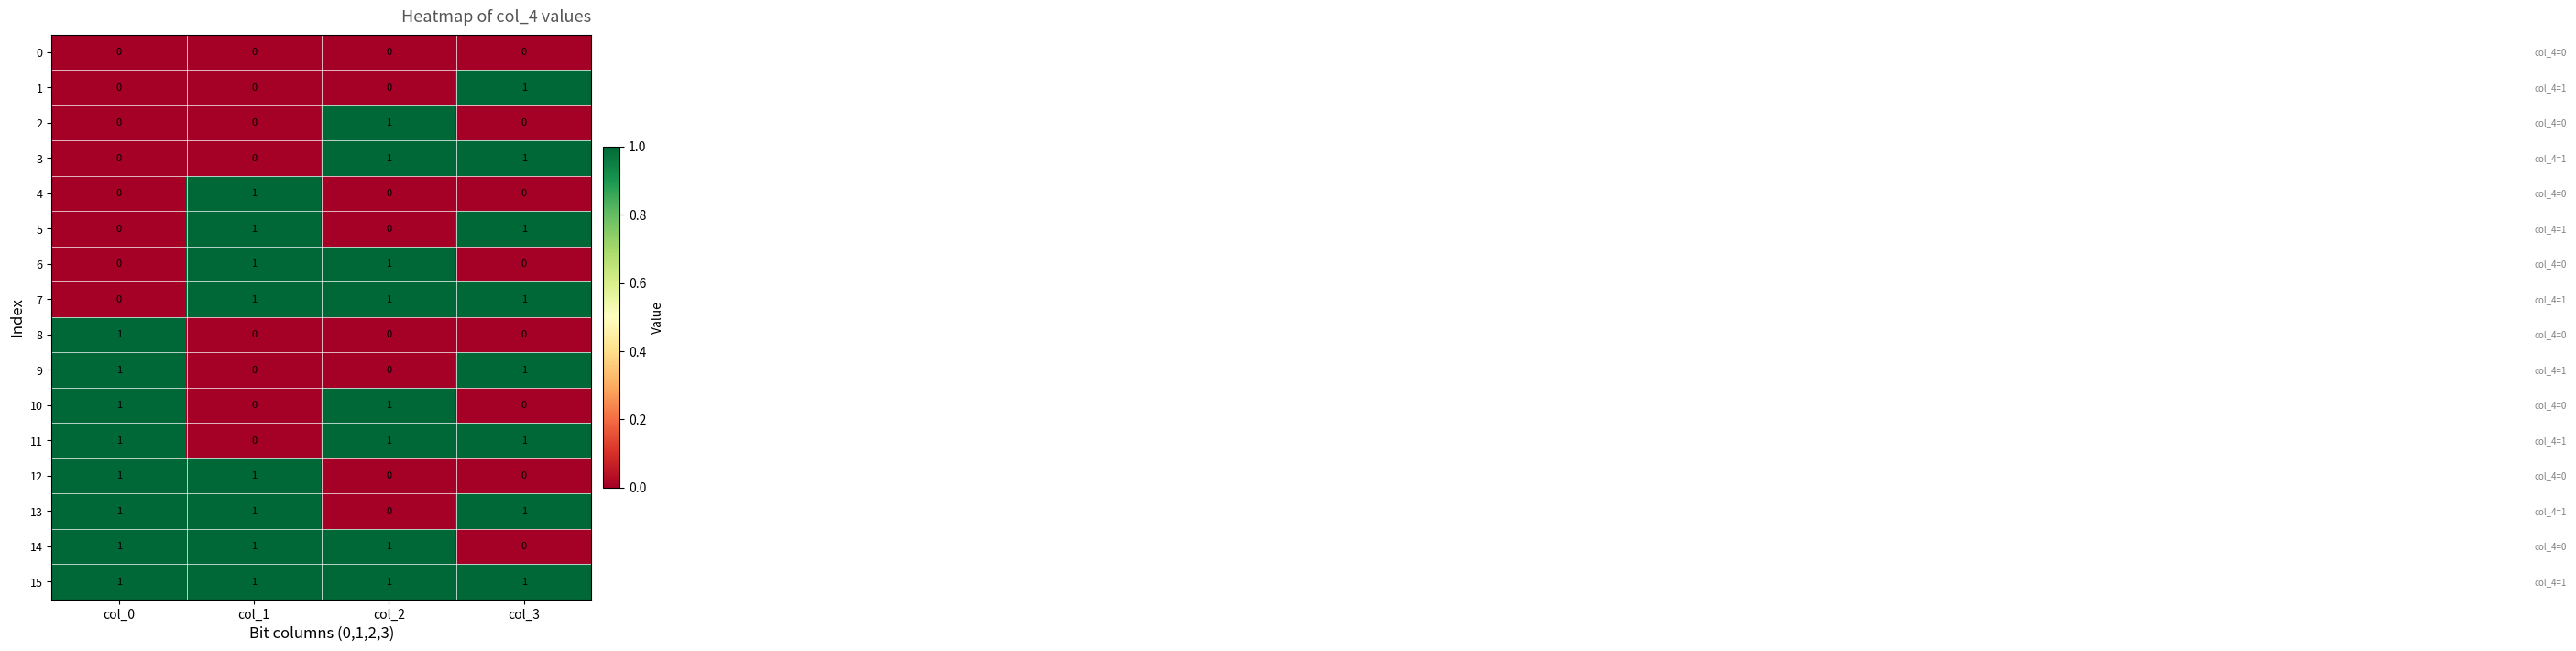

Count the 8 values in the range 0 to 1.

4